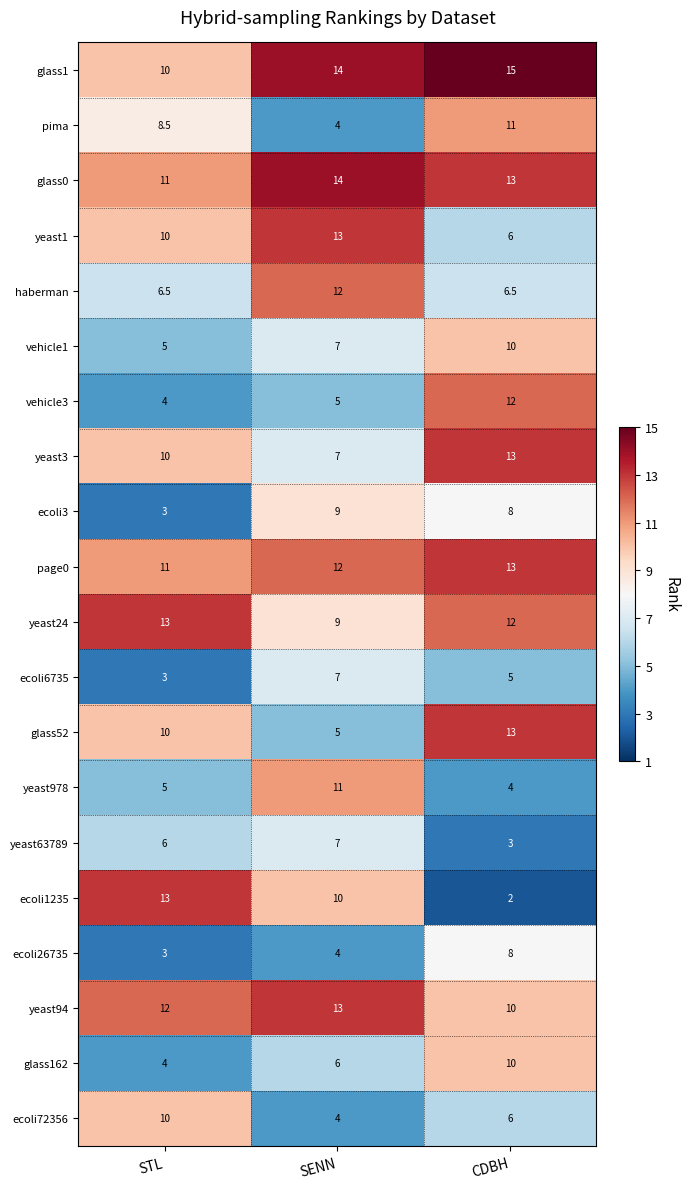

Which series has the largest range (max minus min)?

ecoli1235